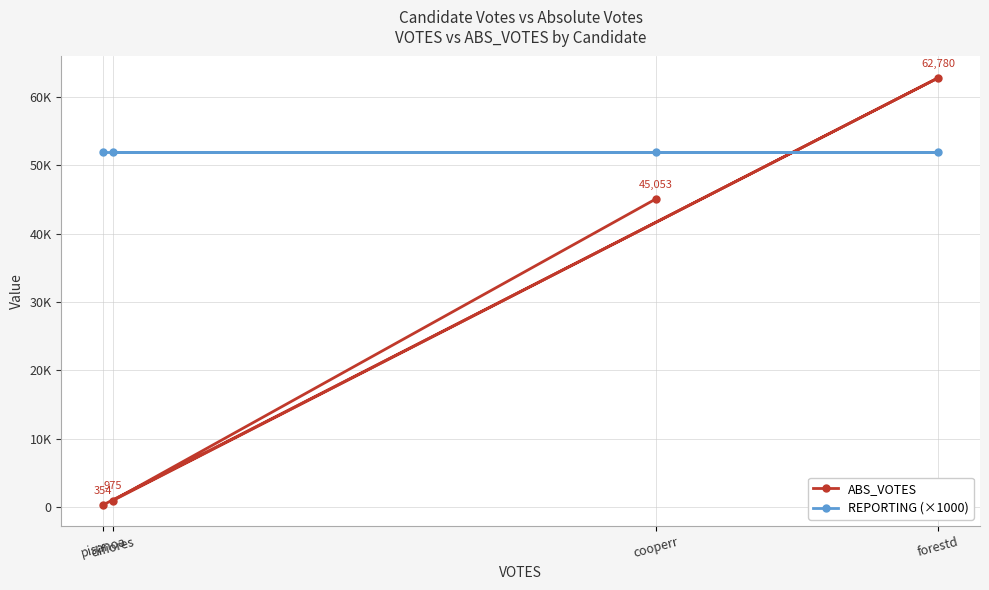

Between cooperr and difiores, which is larger?

cooperr